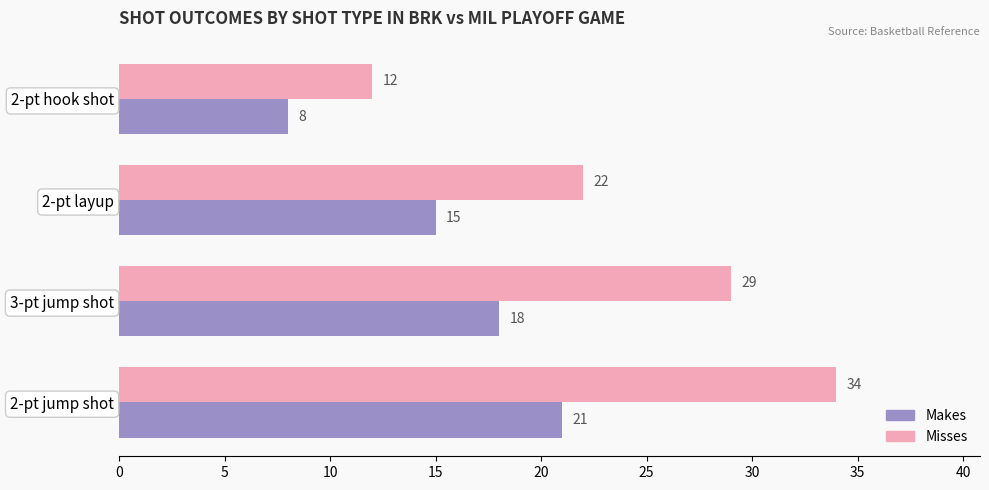

How many data points in Makes are less than 18?

2